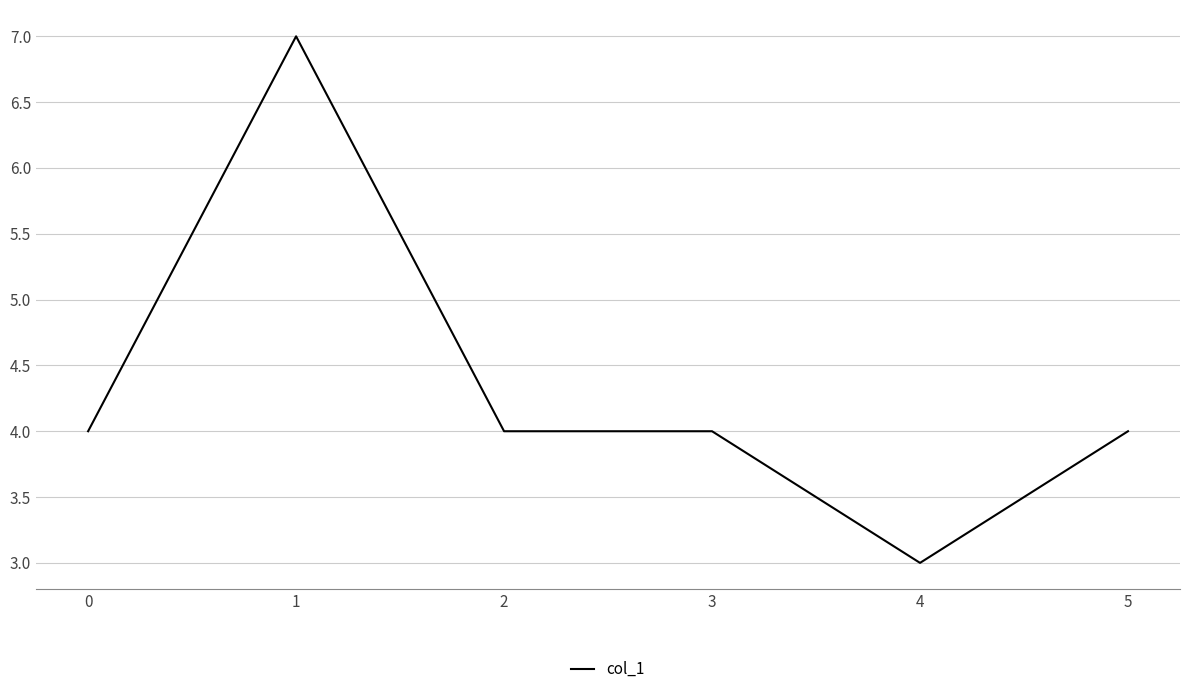

True or false: there are more than 2 points higher than both neighbors.

False